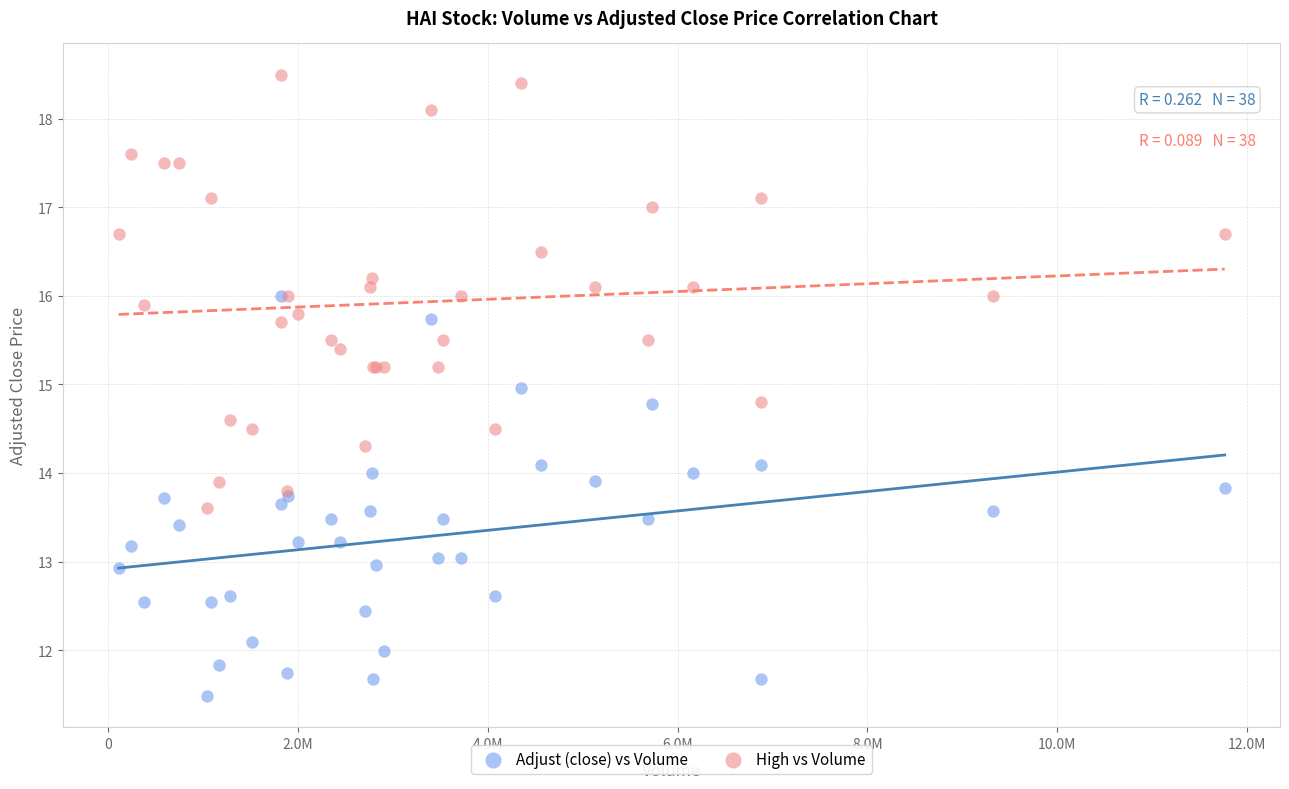

Which series reaches the maximum Y coordinate?

High vs Volume